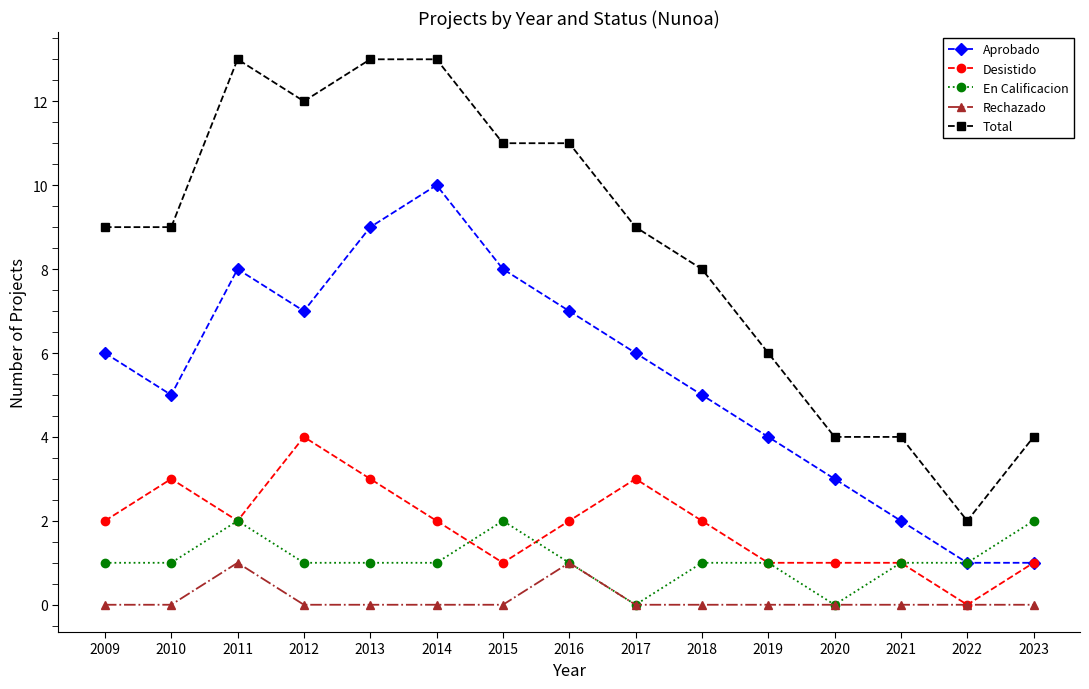

Reading left to right, transcribe all the data shown in this chart.

Aprobado: 2009=6	2010=5	2011=8	2012=7	2013=9	2014=10	2015=8	2016=7	2017=6	2018=5	2019=4	2020=3	2021=2	2022=1	2023=1
Desistido: 2009=2	2010=3	2011=2	2012=4	2013=3	2014=2	2015=1	2016=2	2017=3	2018=2	2019=1	2020=1	2021=1	2022=0	2023=1
En Calificacion: 2009=1	2010=1	2011=2	2012=1	2013=1	2014=1	2015=2	2016=1	2017=0	2018=1	2019=1	2020=0	2021=1	2022=1	2023=2
Rechazado: 2009=0	2010=0	2011=1	2012=0	2013=0	2014=0	2015=0	2016=1	2017=0	2018=0	2019=0	2020=0	2021=0	2022=0	2023=0
Total: 2009=9	2010=9	2011=13	2012=12	2013=13	2014=13	2015=11	2016=11	2017=9	2018=8	2019=6	2020=4	2021=4	2022=2	2023=4